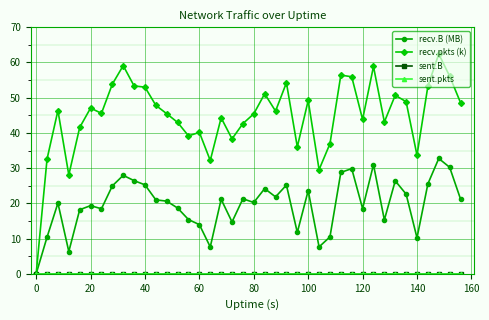

Does the chart have visible grid lines?

Yes